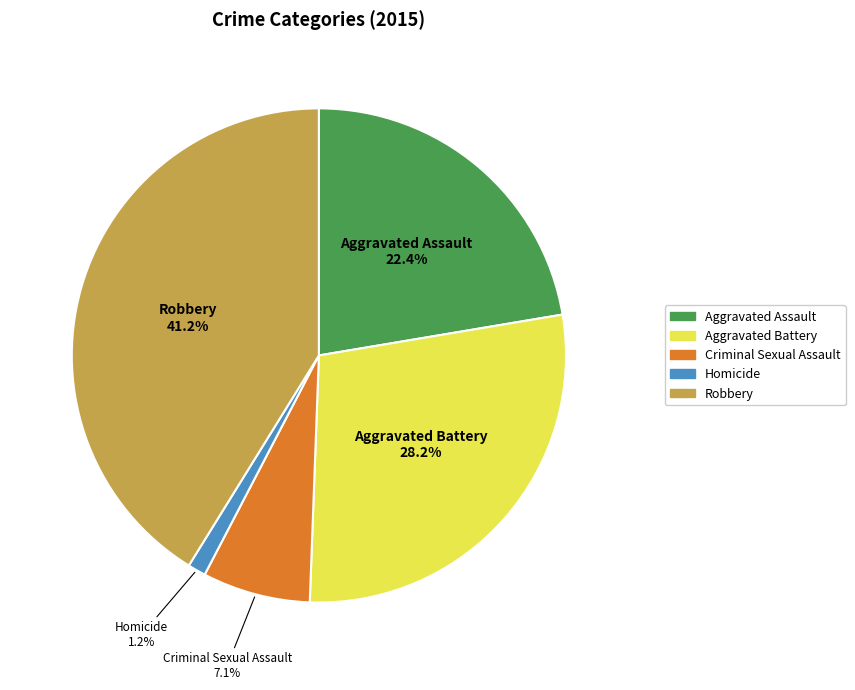

Is there a majority slice in this chart?

No